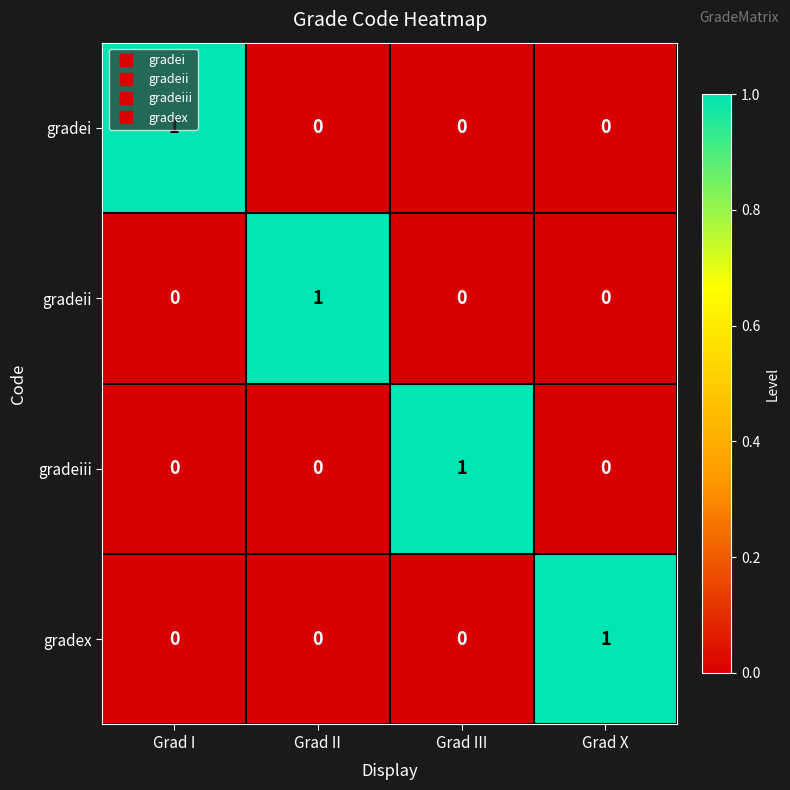

The value of gradei at Grad II is 0. True or false?

True